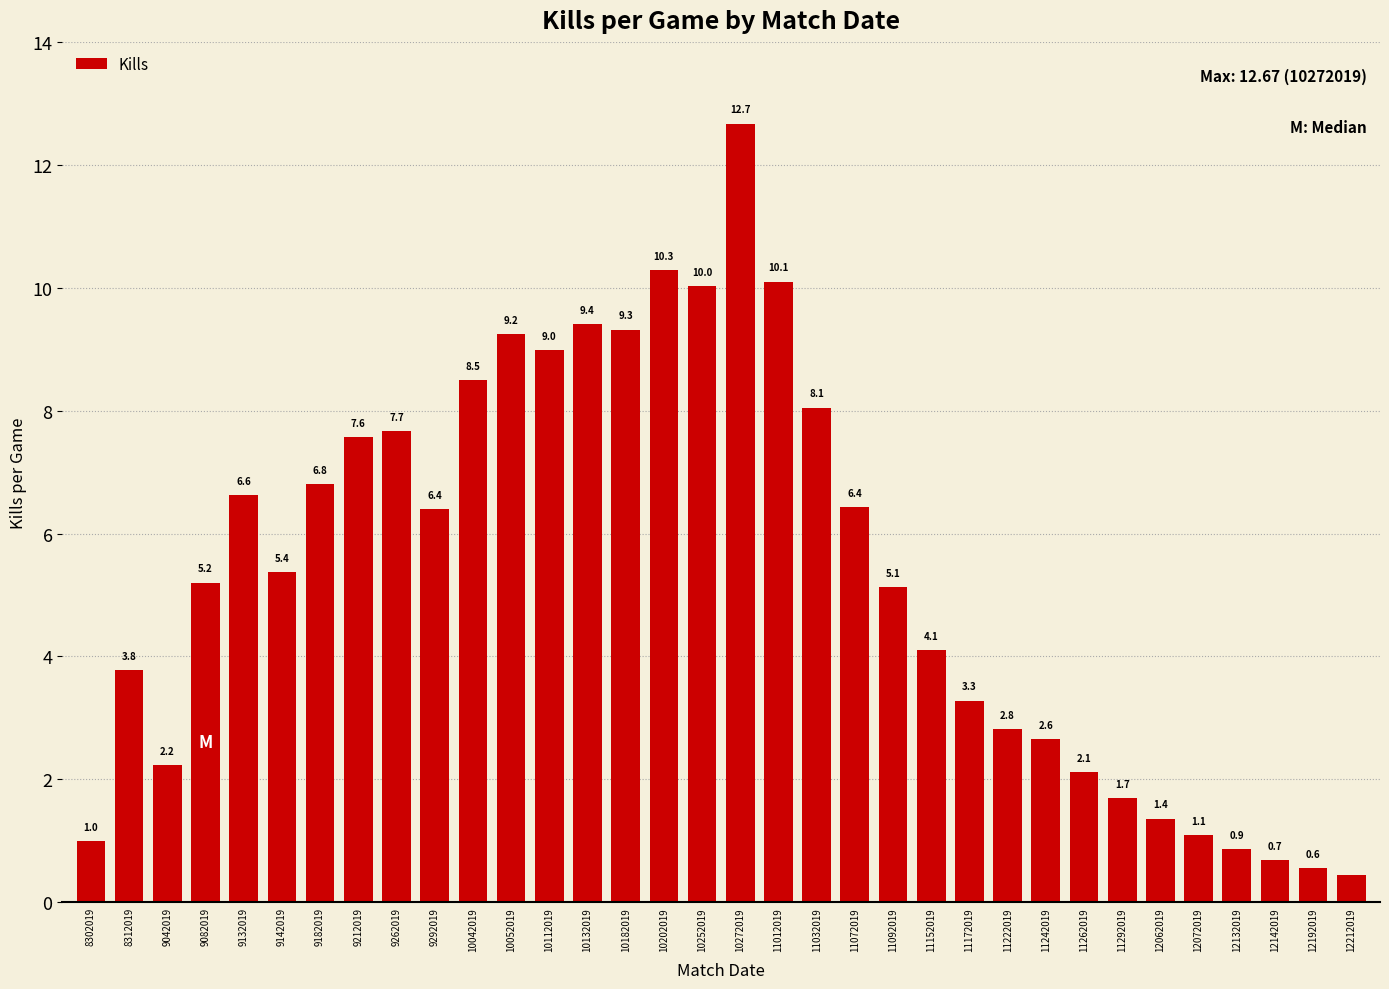

At which label is the value closest to 6?

9292019